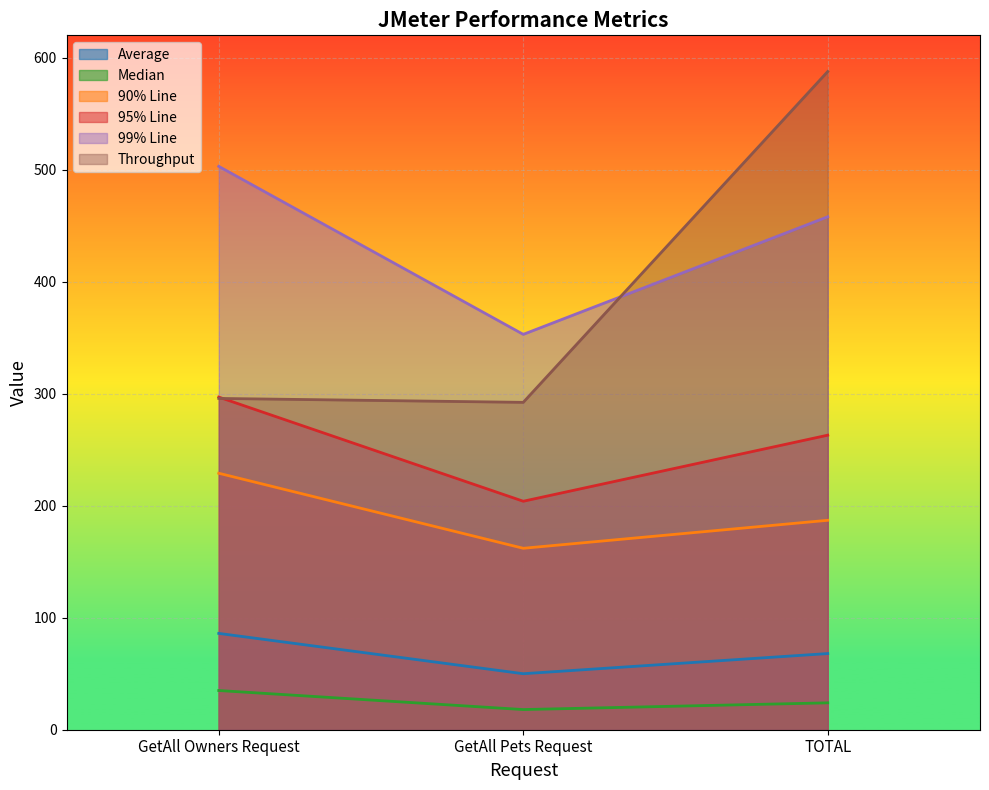

Does the chart display data point markers on the line(s)?

No